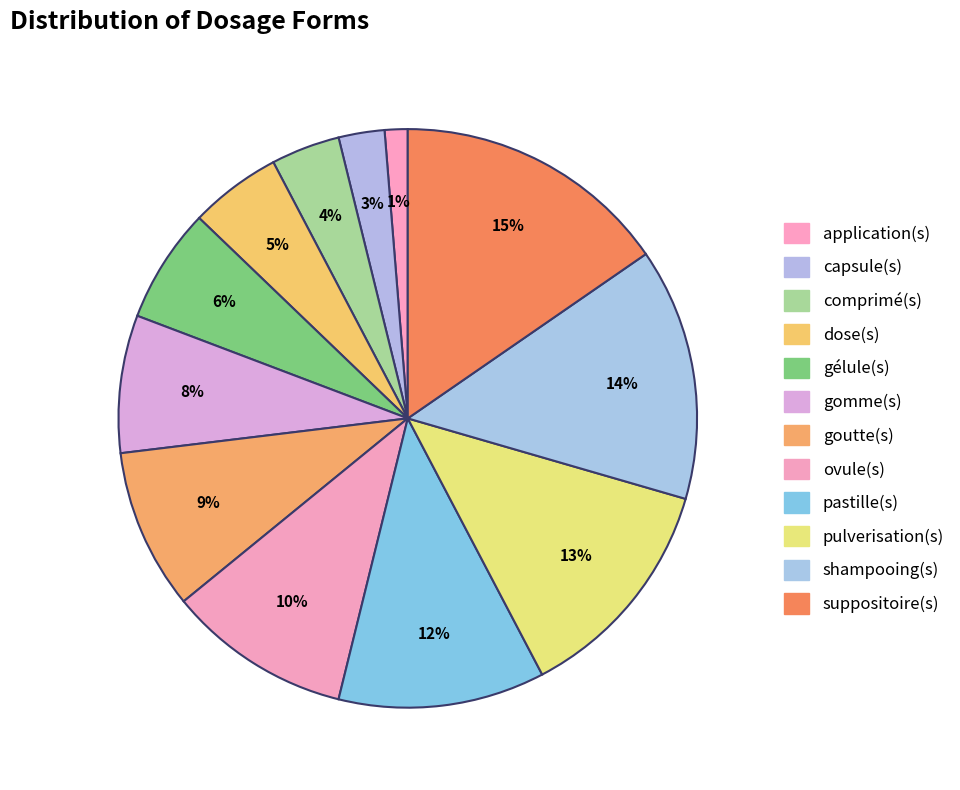

Does any single category account for the majority?

No